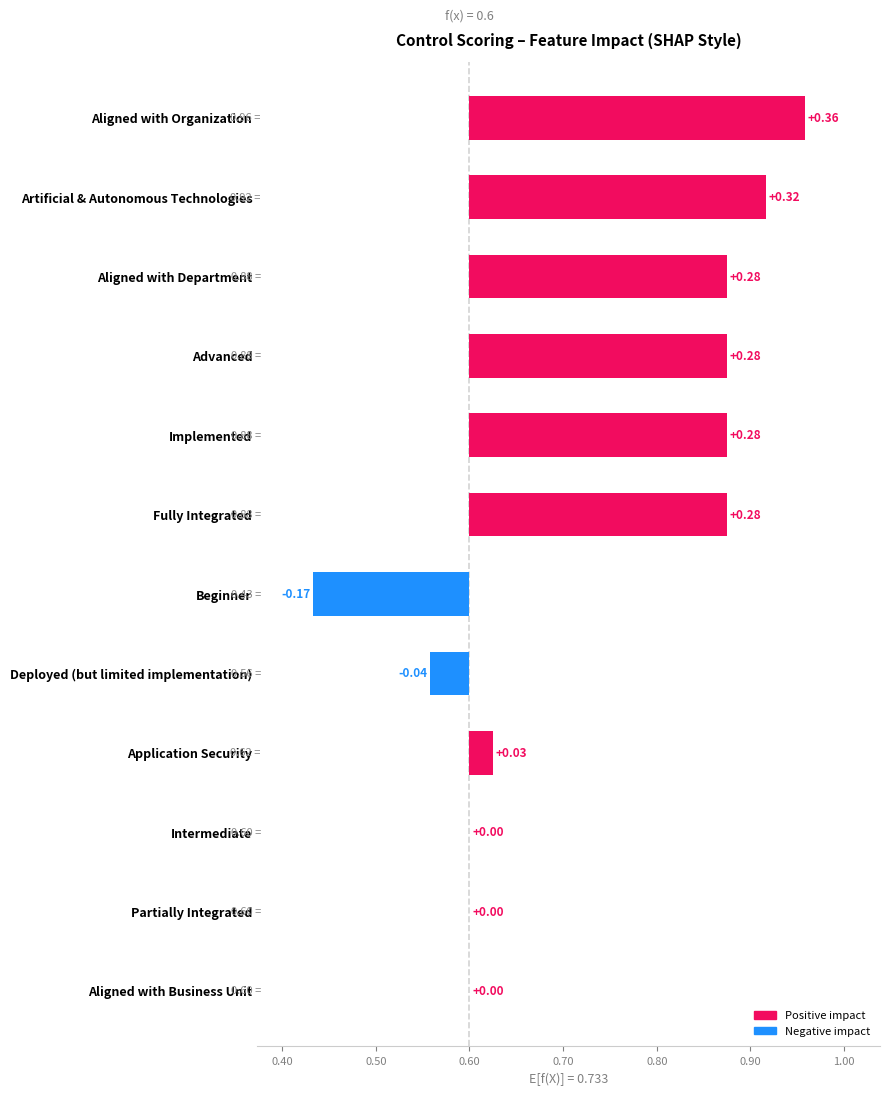

What is the change in value from Deployed (but limited implementation) to Implemented?

+0.3